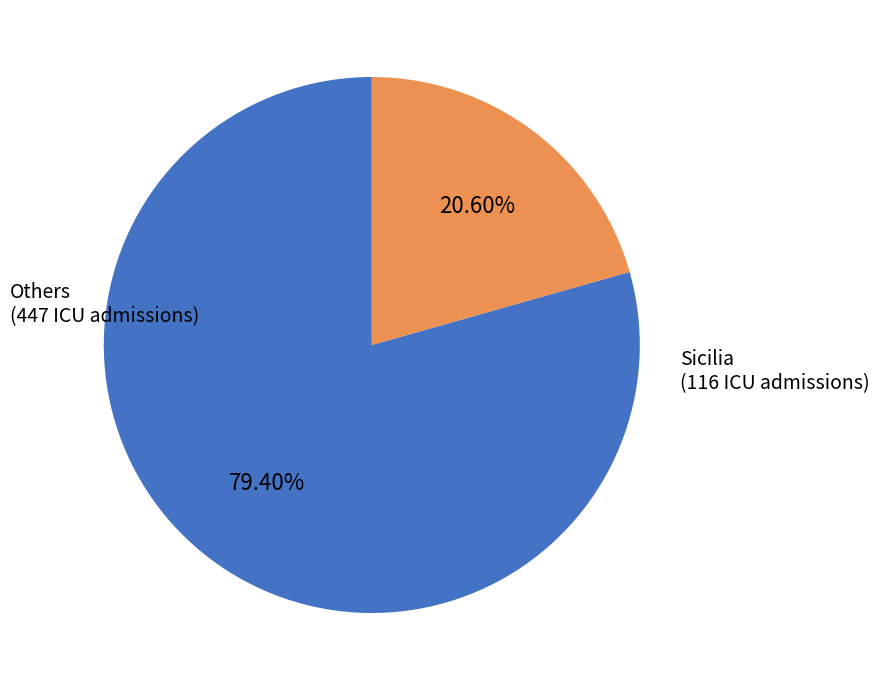

Is there a majority slice in this chart?

Yes